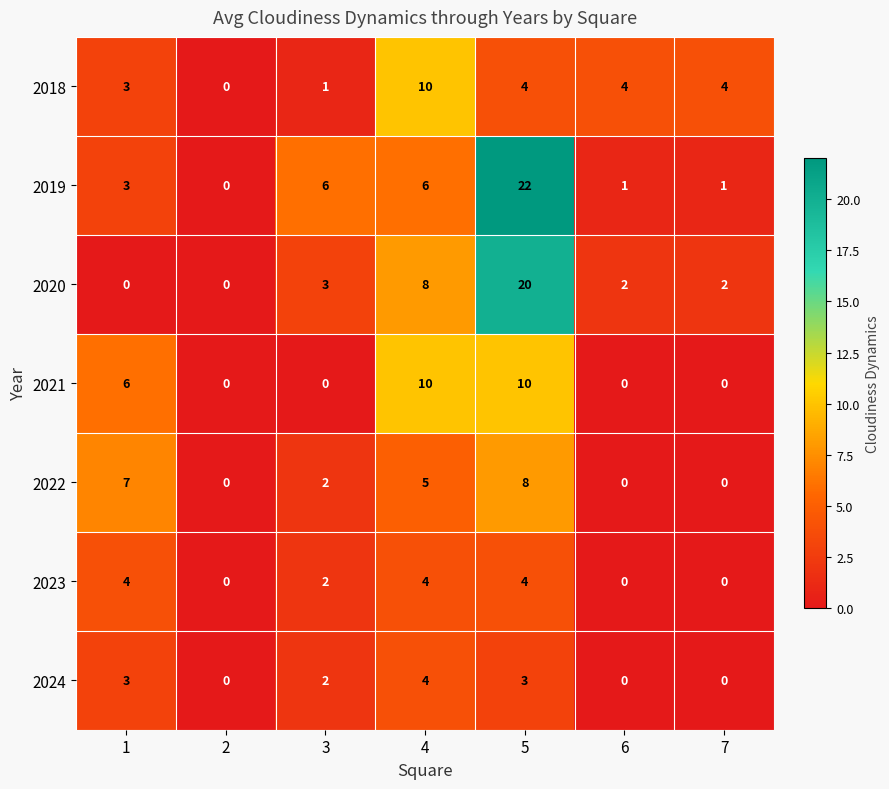

At how many categories does at least one series exceed 8?

2